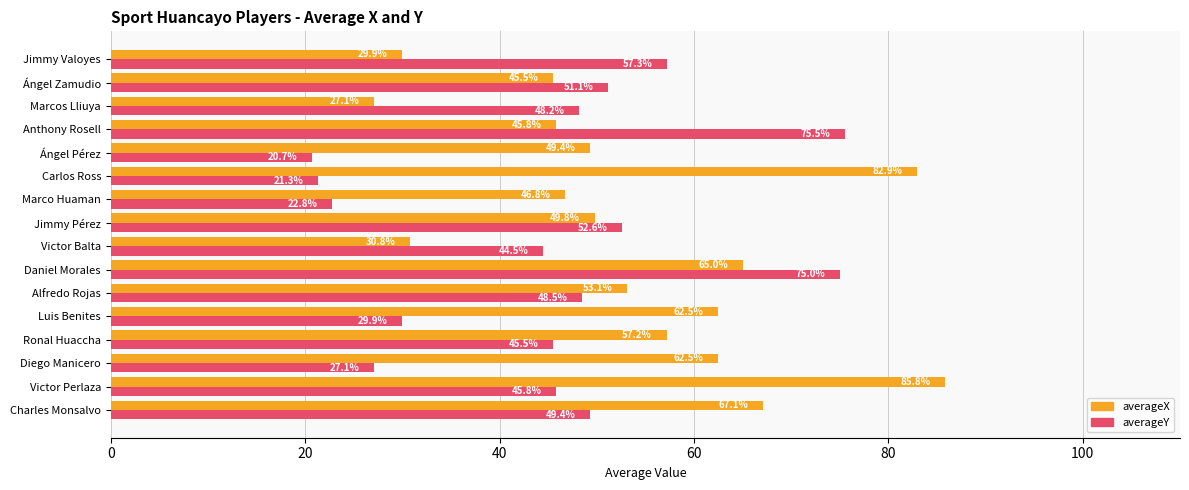

How many series are shown in this chart?

2